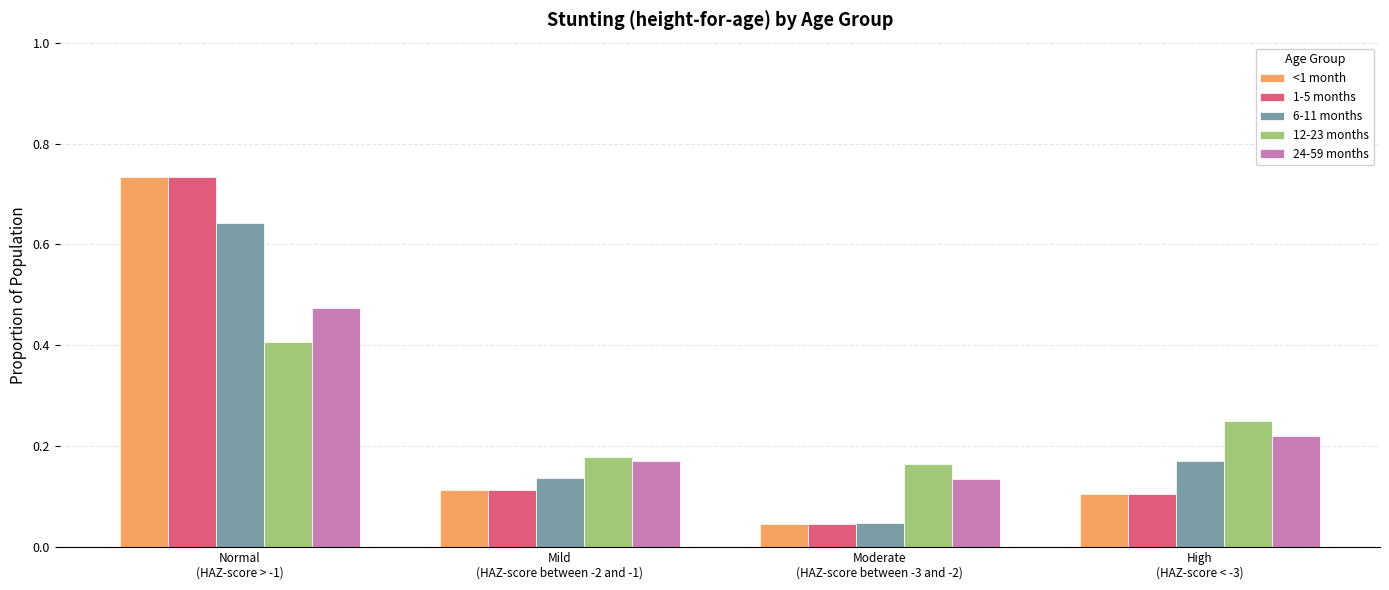

What is the label of the 2nd bar from the right?

Moderate
(HAZ-score between -3 and -2)